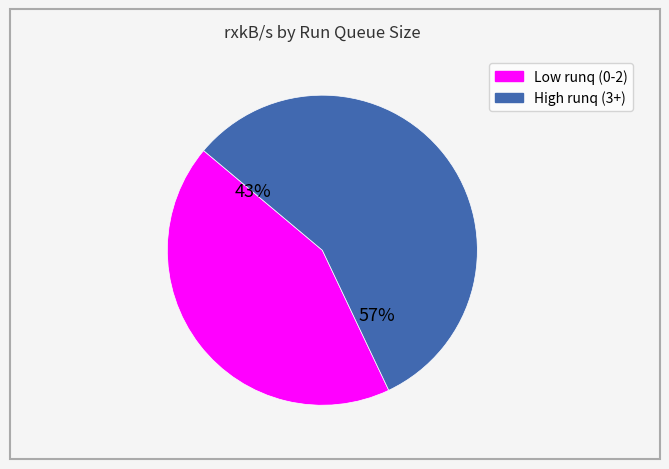

To the nearest percent, what is the difference between the largest and smallest slice percentages?

14%